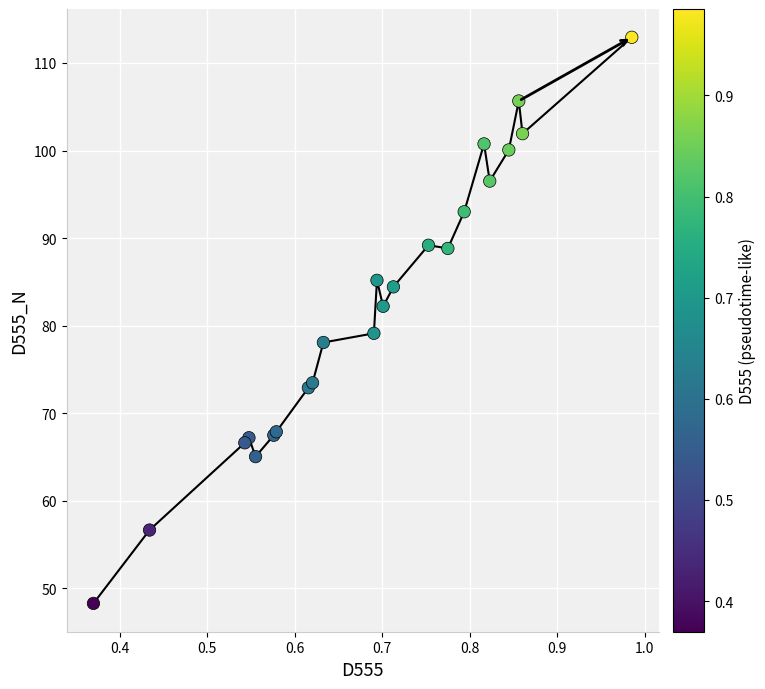

What Y value in the scatter plot is closest to 80?

79.1